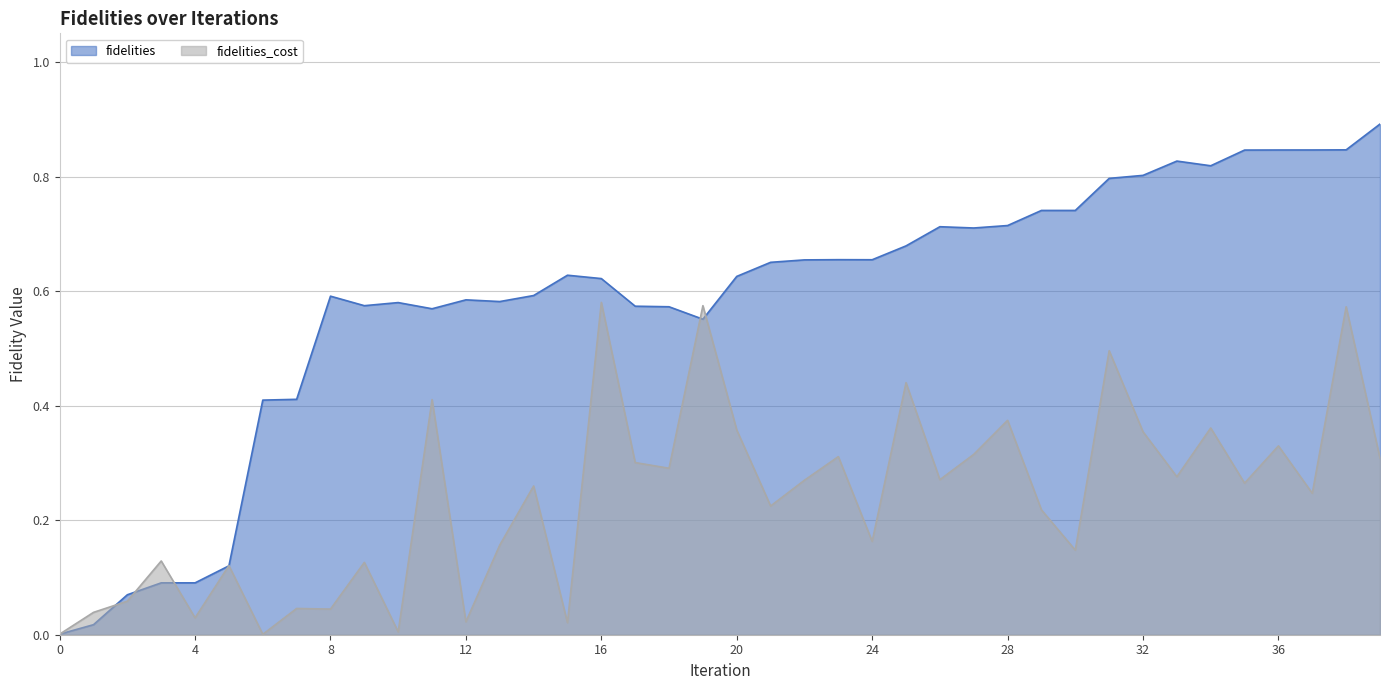

How many times do fidelities_cost and fidelities cross each other?

7